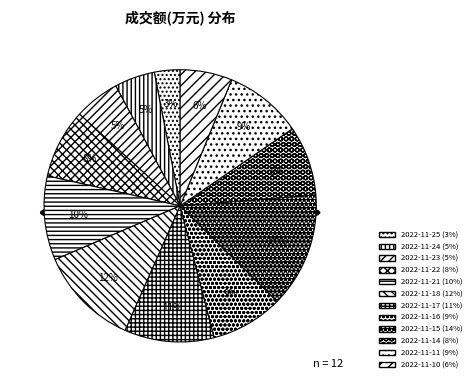

Which has a higher value, 2022-11-11 or 2022-11-25?

2022-11-11